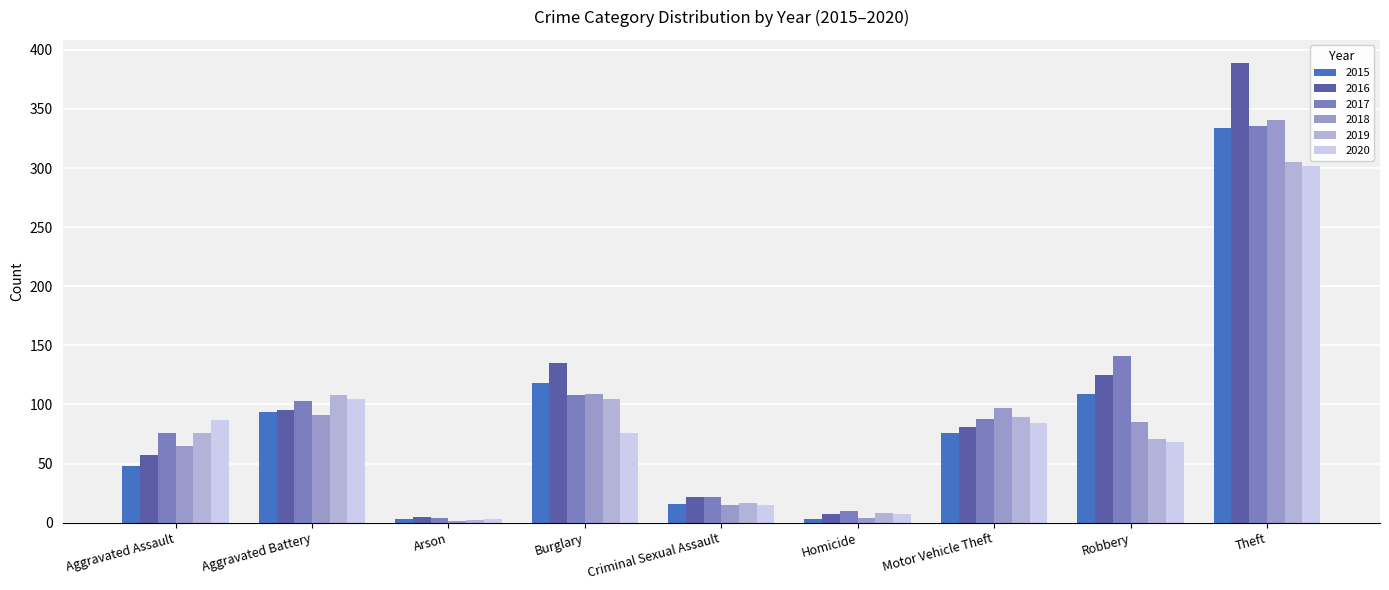

Rank the series at Motor Vehicle Theft from lowest to highest value.

2015, 2016, 2020, 2017, 2019, 2018